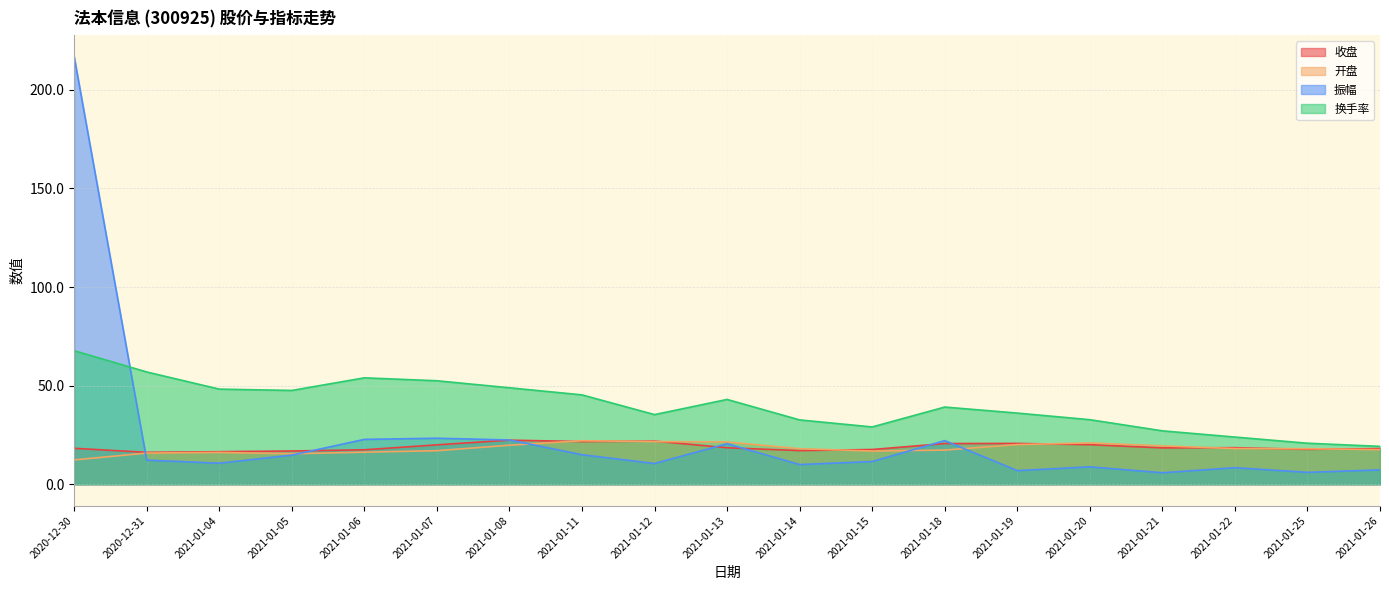

Reading left to right, extract all data points from this chart.

收盘: 18.2	16.2	16.5	16.9	17.5	20.0	22.4	21.6	21.9	18.5	17.1	17.6	20.6	20.7	20.1	18.4	18.5	17.7	18.1
开盘: 12.3	15.8	16.1	15.5	16.3	17.0	19.8	22.1	21.6	21.4	18.0	16.8	17.3	20.1	20.9	19.4	18.1	18.0	17.5
振幅: 216.8	12.2	10.7	14.8	22.8	23.3	22.5	15.0	10.5	20.6	10.0	11.5	22.1	6.9	8.8	5.8	8.4	6.0	7.3
换手率: 67.7	56.9	48.2	47.6	54.0	52.5	48.9	45.3	35.3	43.0	32.6	29.1	39.1	36.1	32.7	27.1	23.9	20.8	19.2